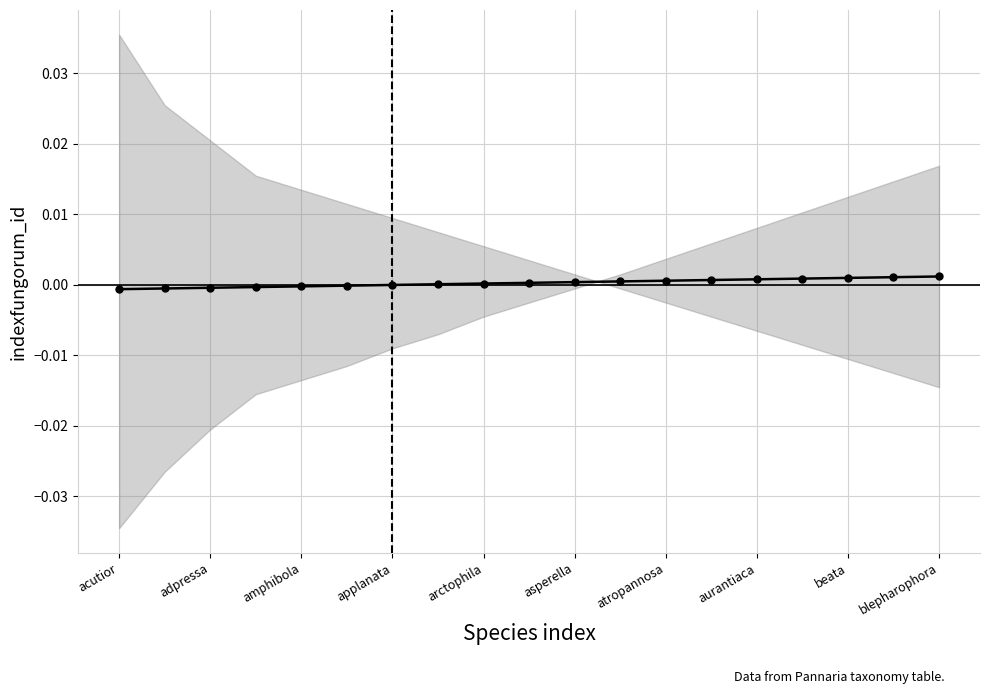

The chart shows a value of 0.0 at 15. True or false?

False